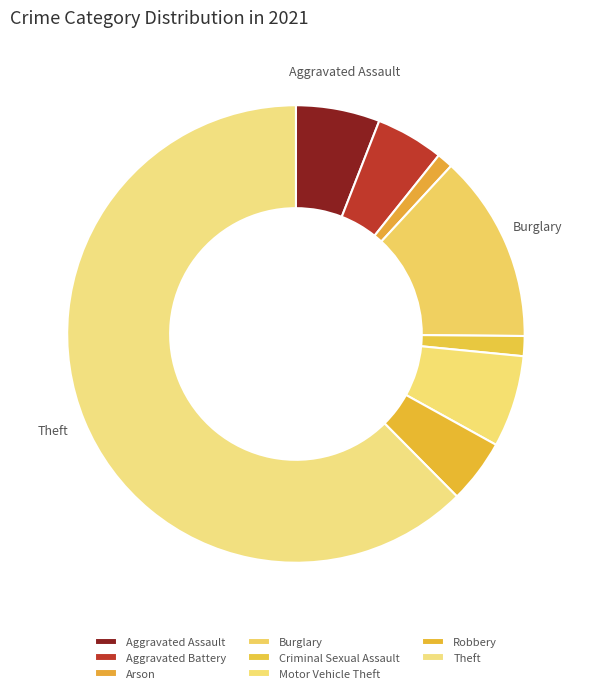

What is the ratio of the value at Burglary to the value at Aggravated Battery?

2.8